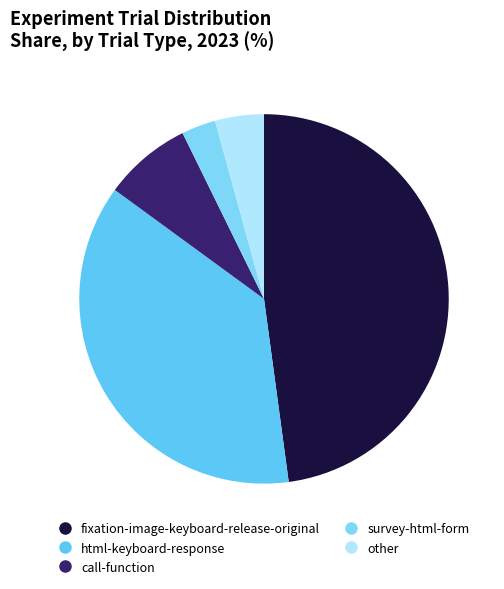

Count the number of slices in the pie.

5